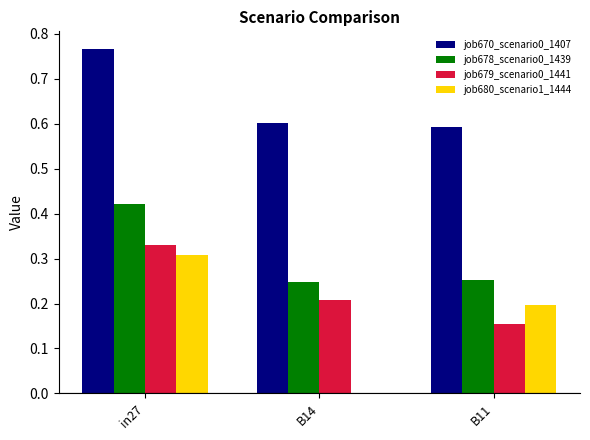

True or false: job679_scenario0_1441 has a value of 0.3 at in27.

True